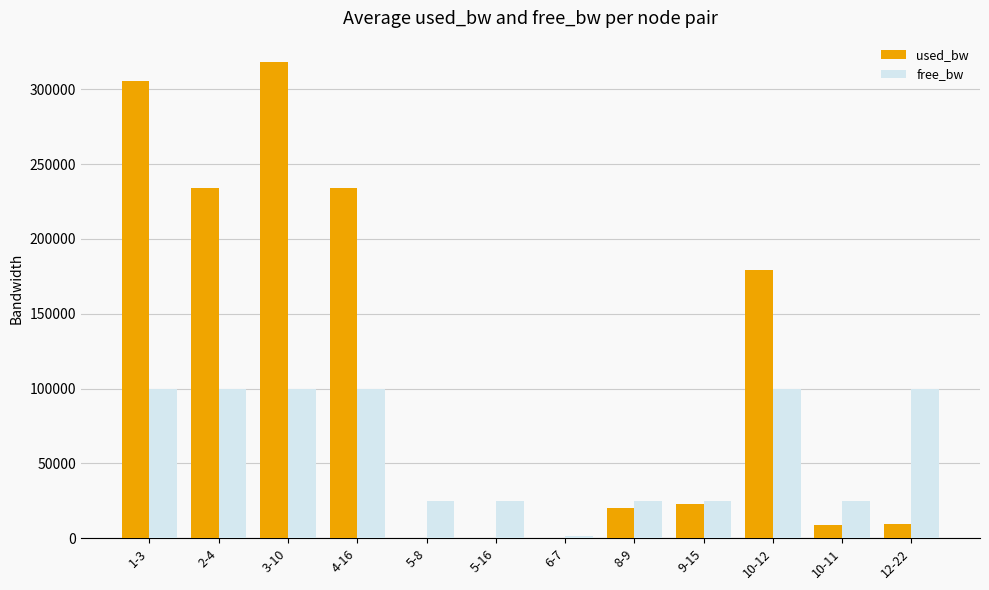

Between 1-3 and 6-7, which series saw the biggest shift?

used_bw